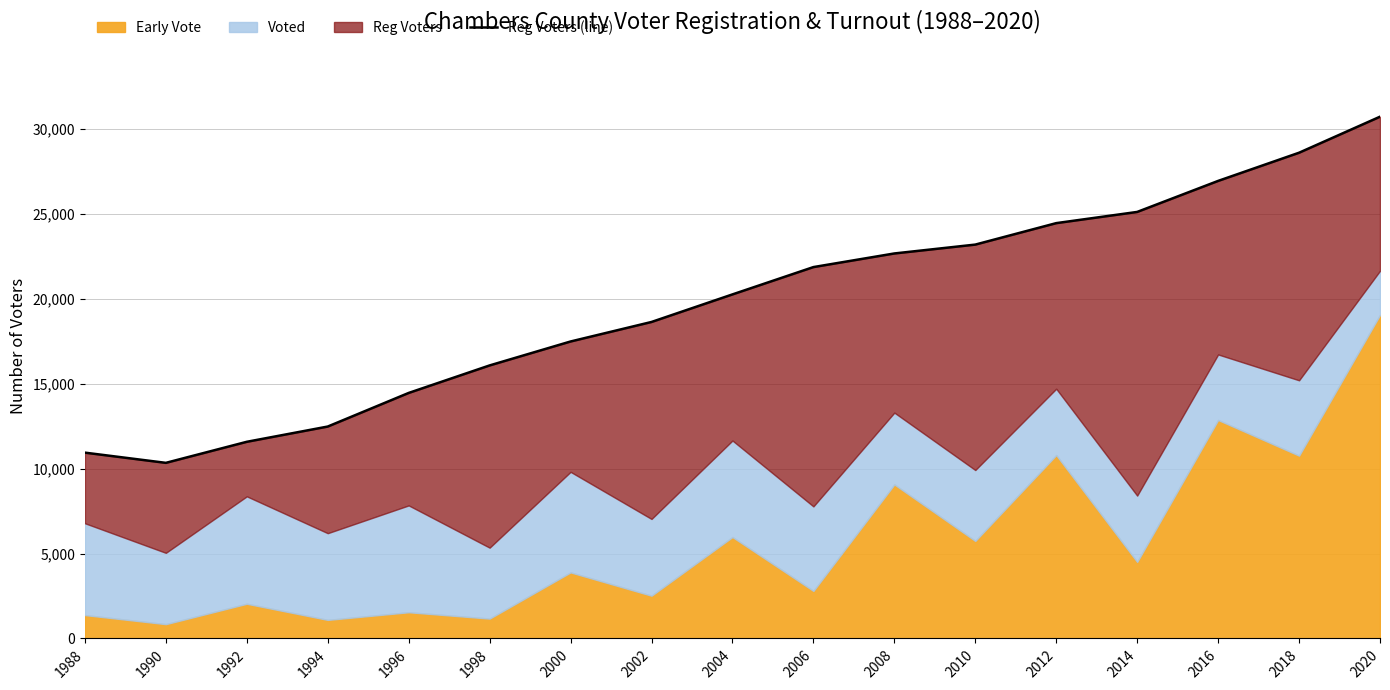

Which has a higher value, 2006 or 1990?

2006